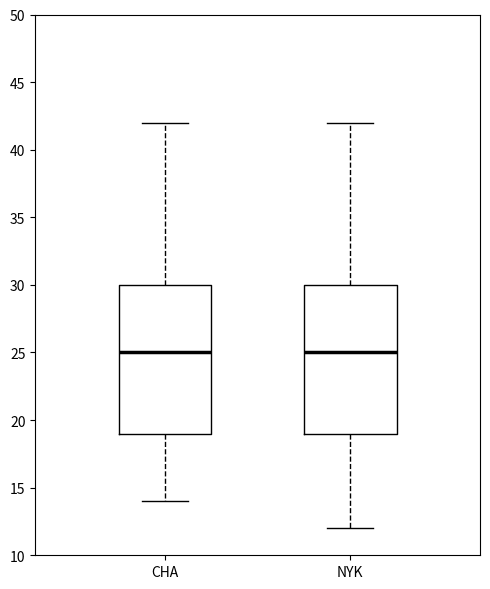

Reading left to right, transcribe this box plot: for each box, give where its median line is, the range the box spans, and where its two whiskers end, as read against the y-axis. The values are not printed on the chart, so give them approximately, as read against the axis.

CHA: median 25, box 19 to 30, whiskers 14 to 42
NYK: median 25, box 19 to 30, whiskers 12 to 42